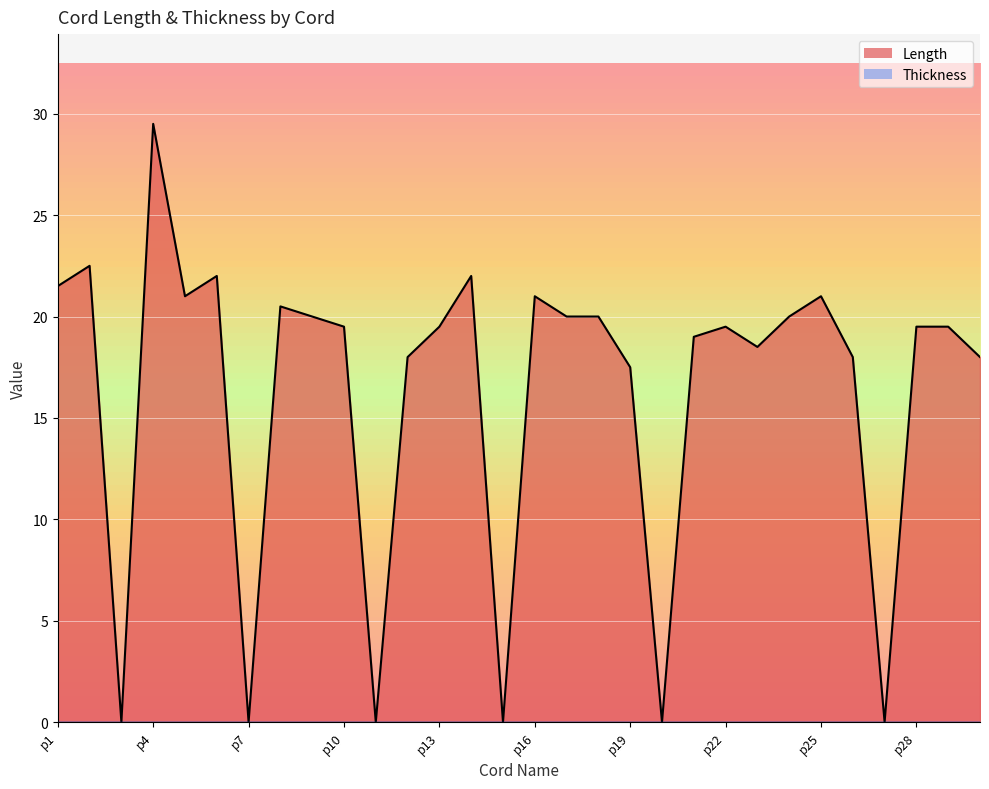

At which category does the chart reach its peak across all series?

p4